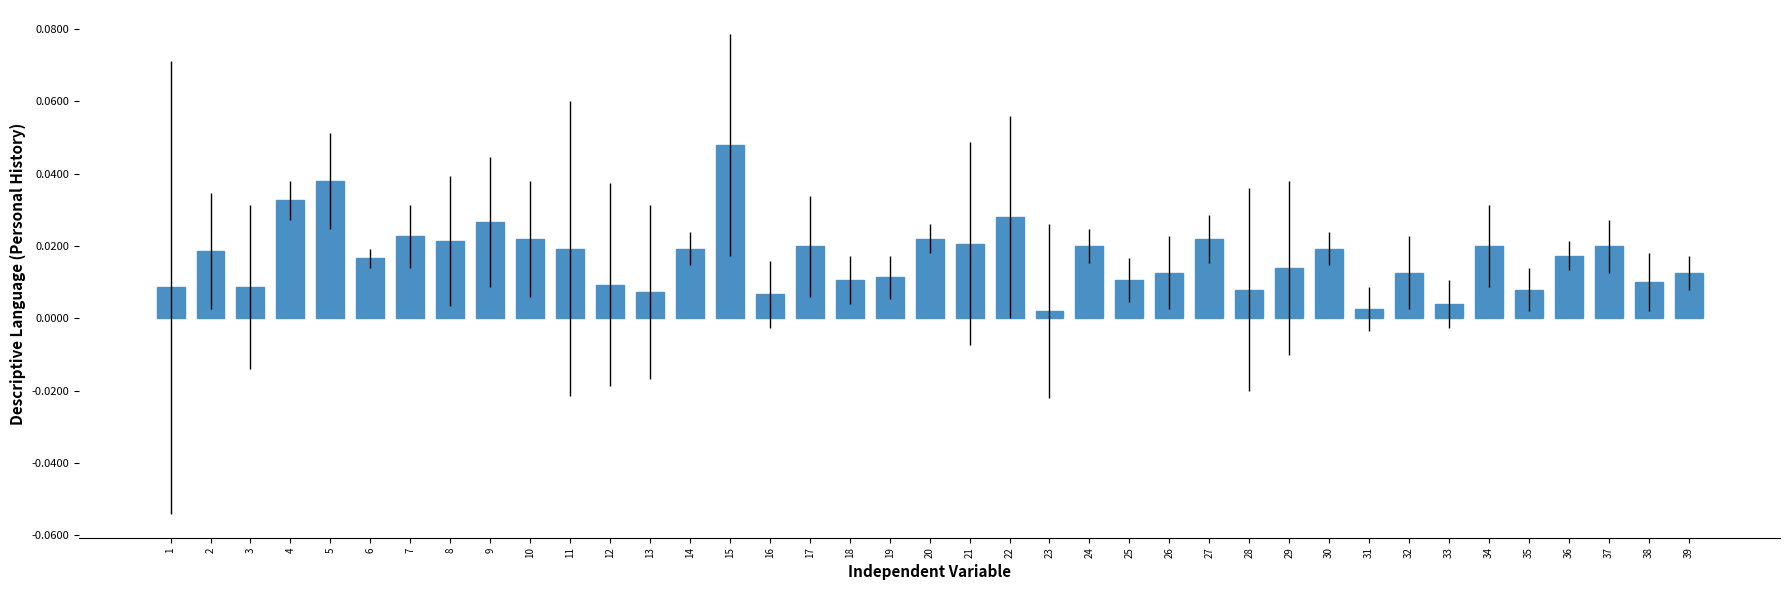

Between 8 and 11, which is larger?

8